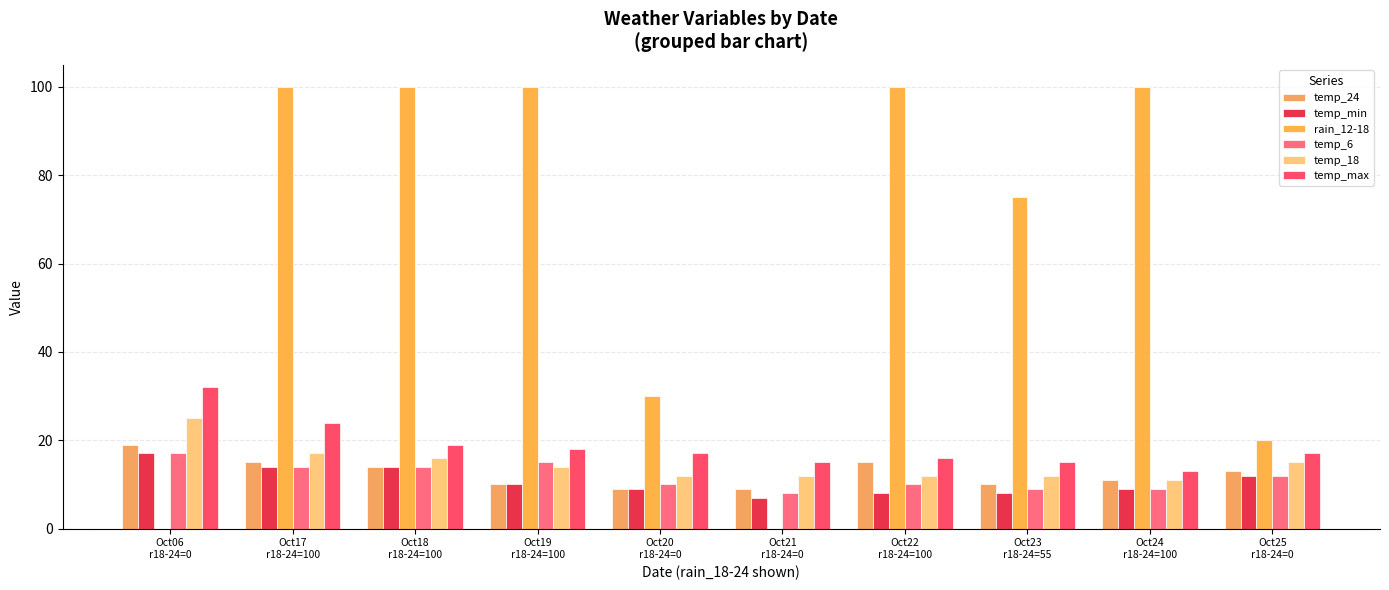

At which category is the sum across all series the highest?

Oct17
r18-24=100